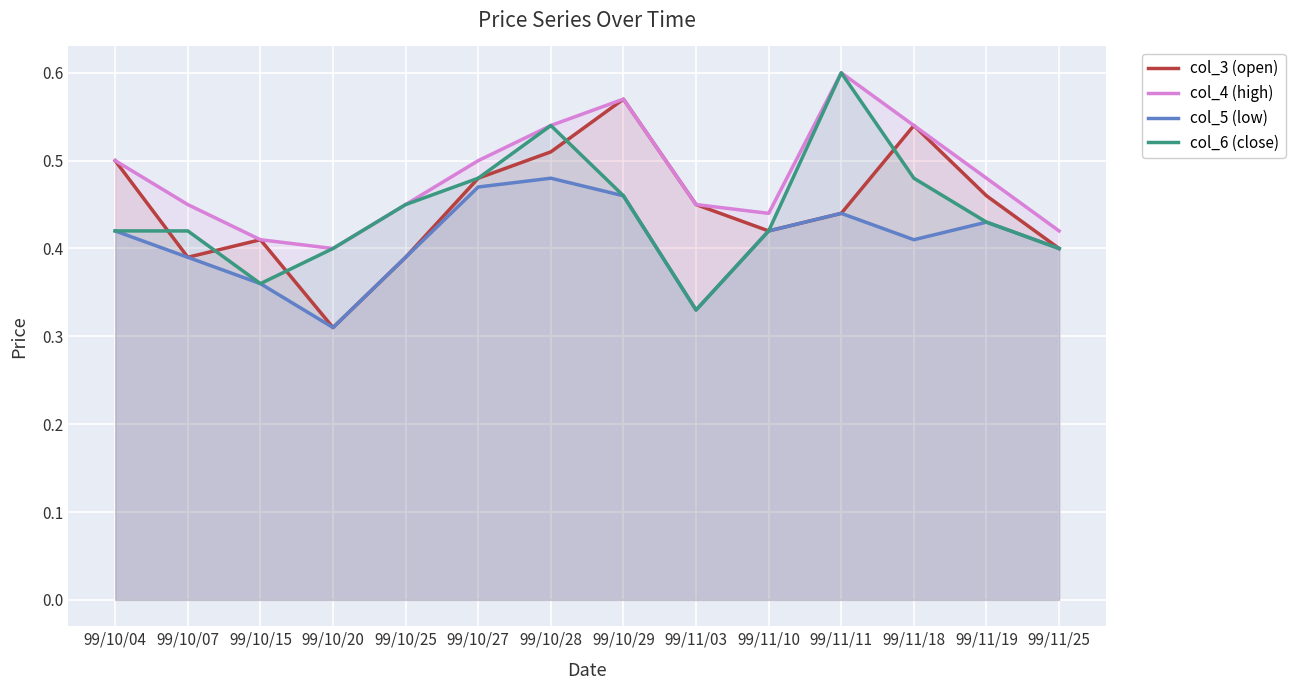

The value of col_4 (high) at 99/10/28 is 0.5. True or false?

True